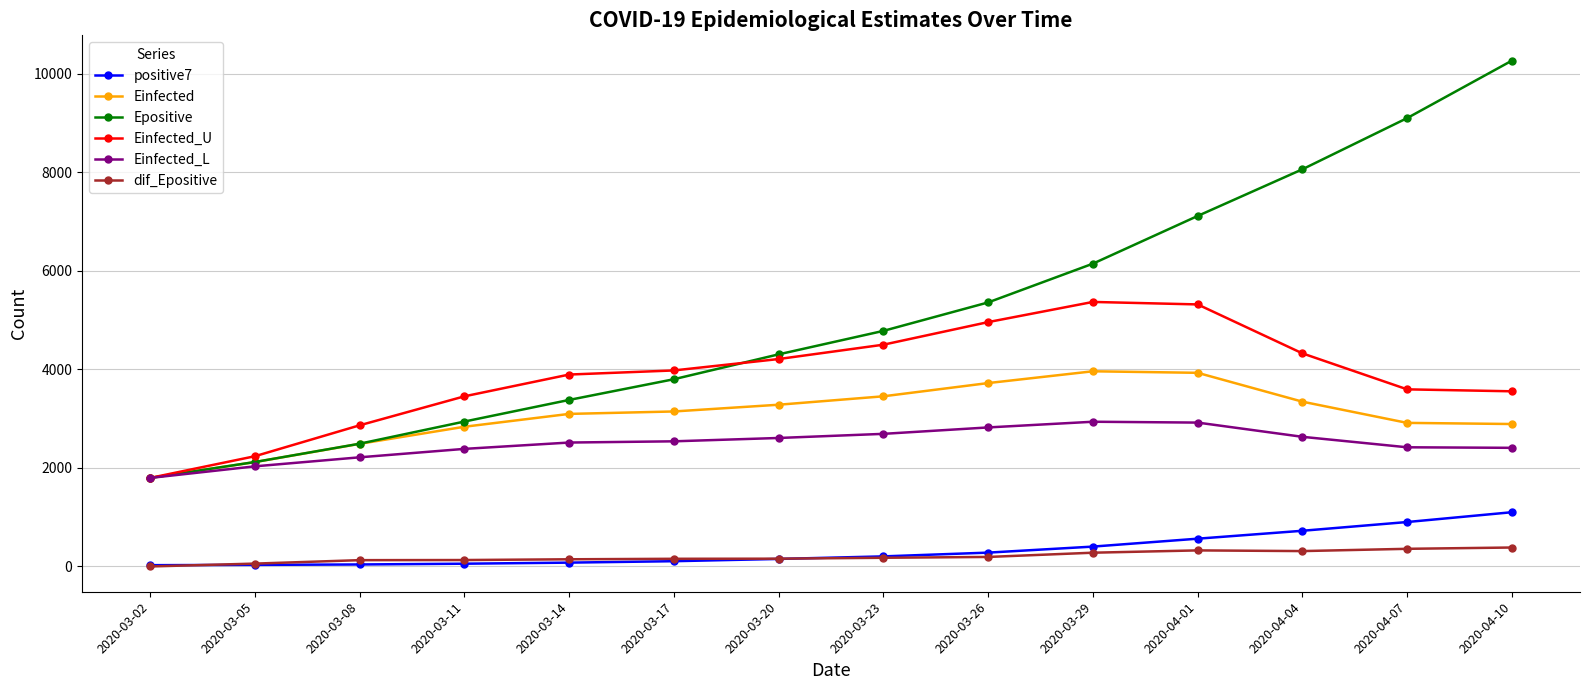

True or false: dif_Epositive and Epositive intersect in this chart.

False